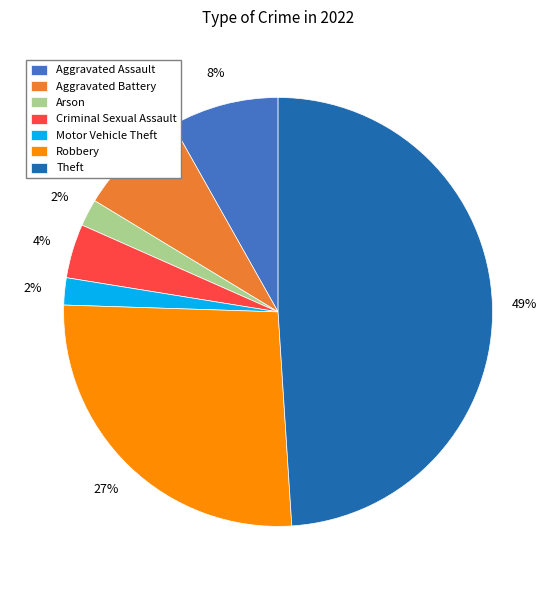

Is the sum of Aggravated Assault and Arson greater than half?

No